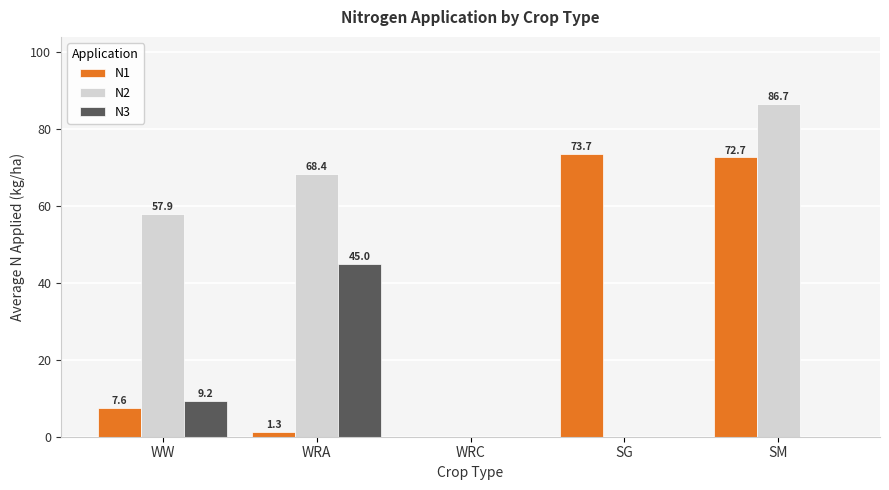

What is the maximum value for N3?

45.0